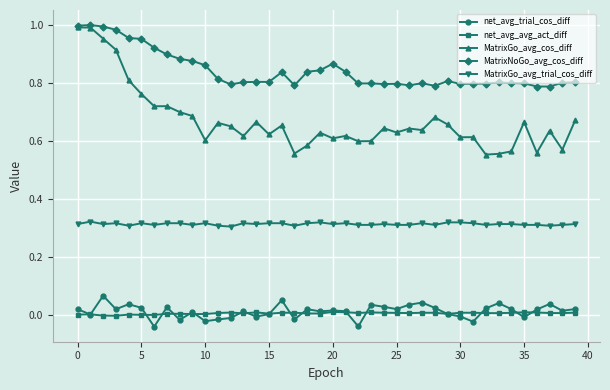

Which series has the largest total across all categories?

MatrixNoGo_avg_cos_diff